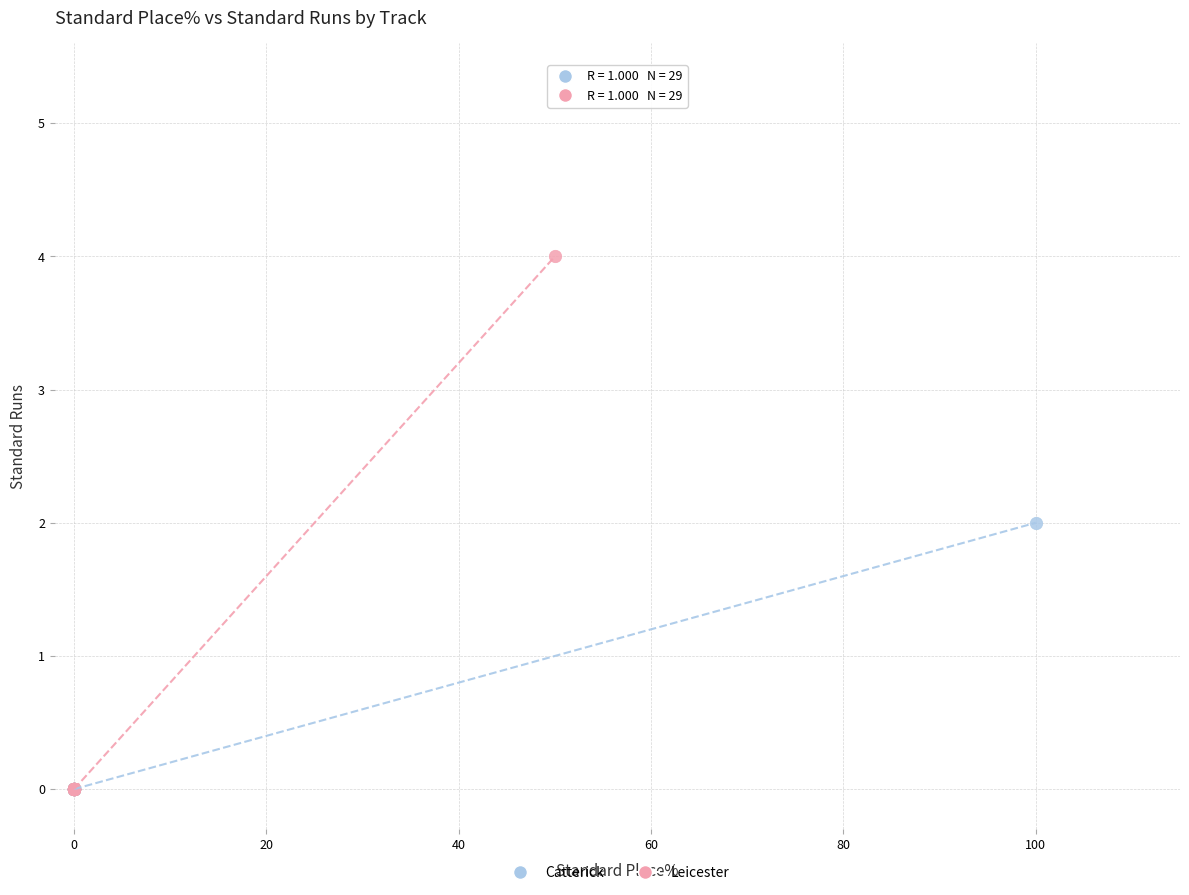

Which series has the widest spread of Y values?

Leicester